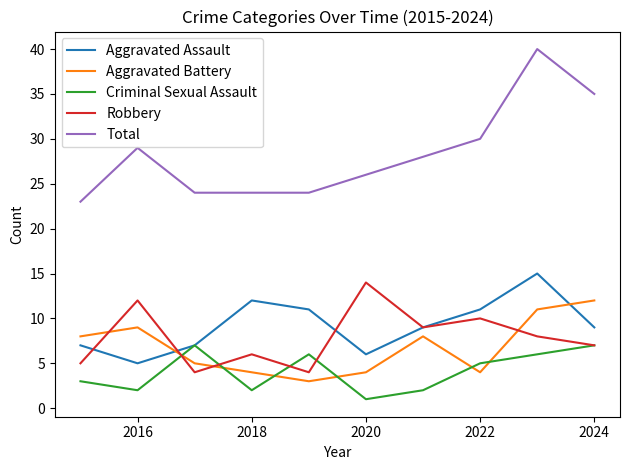

Does the chart have visible grid lines?

No